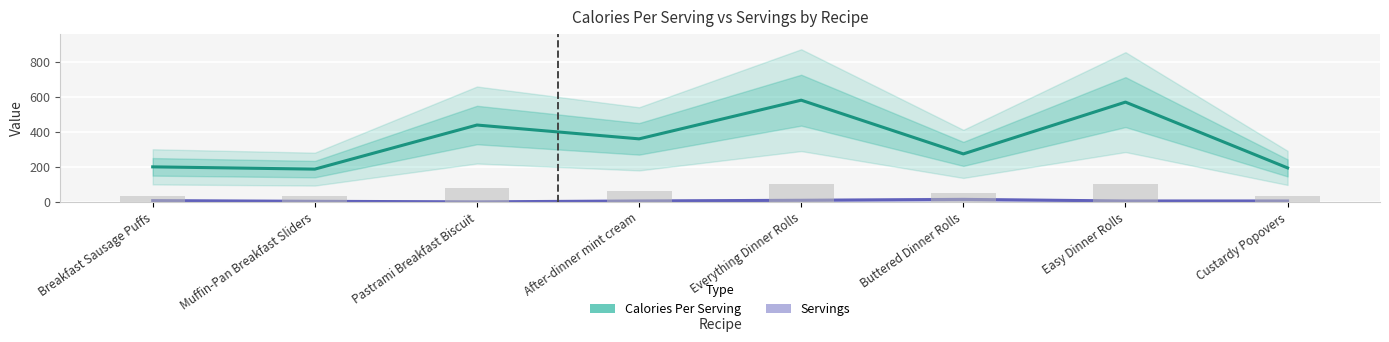

Which series has the largest total across all categories?

Calories Per Serving